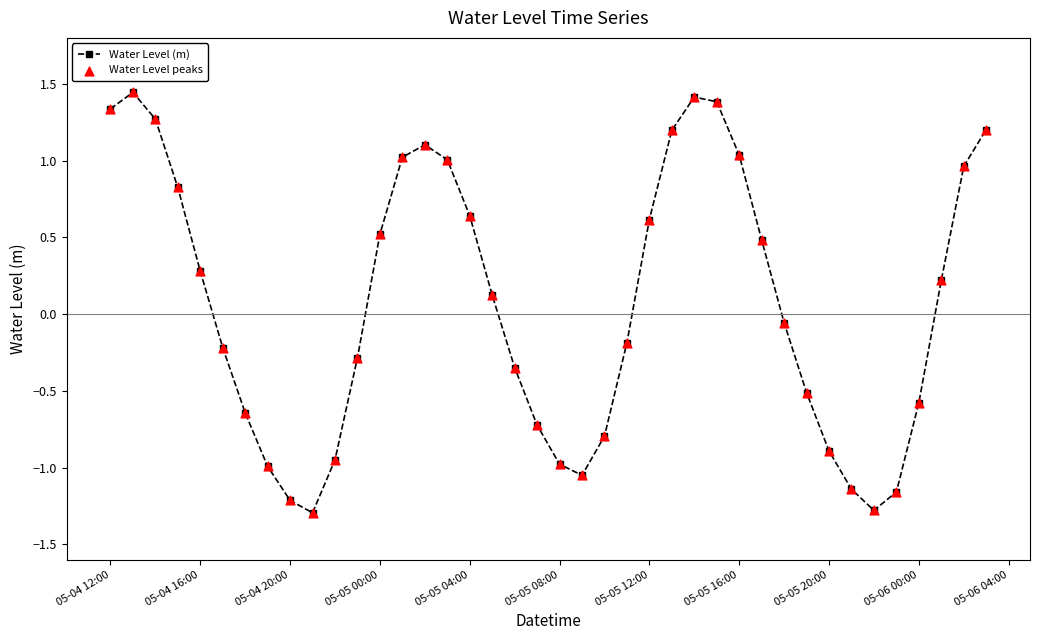

What is the minimum value shown in the chart?

-1.3